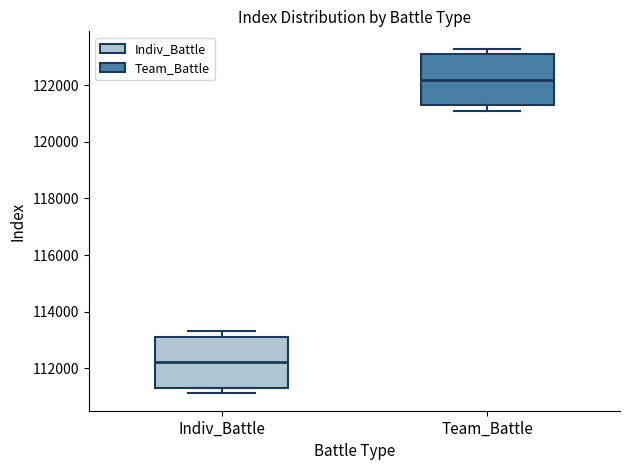

Where does the lower whisker of the box for Indiv_Battle end on the y-axis? The values are not printed on the chart, so give them approximately, as read against the axis.

111200